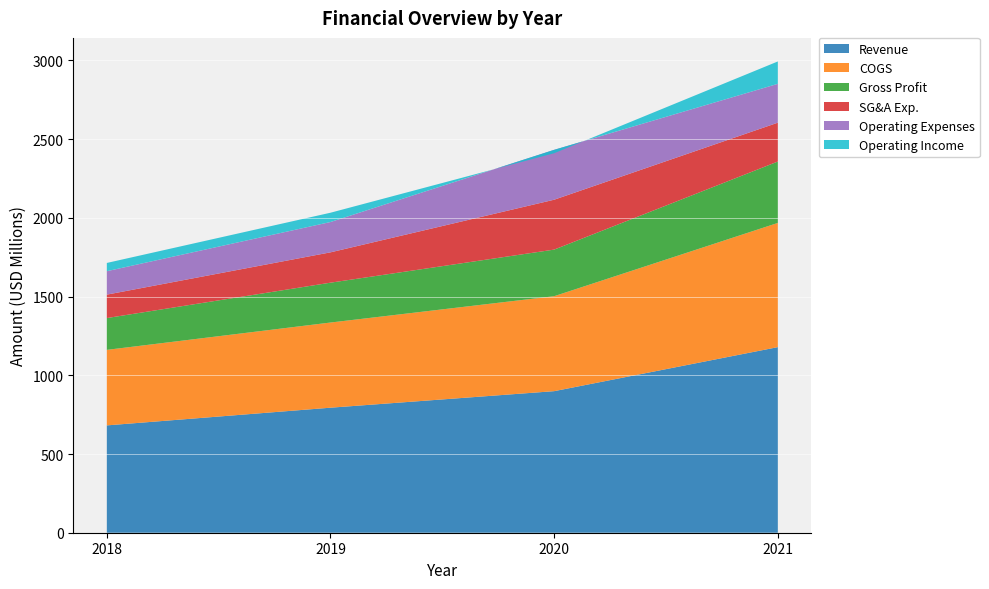

Reading left to right, what are all the values shown in this chart?

Revenue: 2018=681805000	2019=794203000	2020=899259000	2021=1178974000
COGS: 2018=479769000	2019=541006000	2020=603209000	2021=789023000
Gross Profit: 2018=202036000	2019=253197000	2020=296050000	2021=389951000
SG&A Exp.: 2018=148870000	2019=192648000	2020=316891000	2021=246797000
Operating Expenses: 2018=148870000	2019=192648000	2020=316891000	2021=246797000
Operating Income: 2018=52375000	2019=59054000	2020=-21745000	2021=142129000